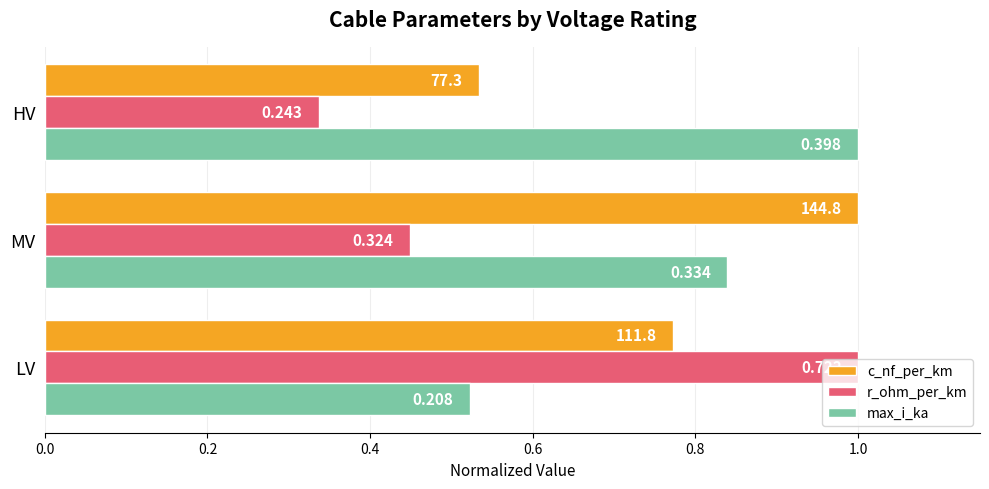

What are all the series names shown in the legend?

c_nf_per_km, r_ohm_per_km, max_i_ka